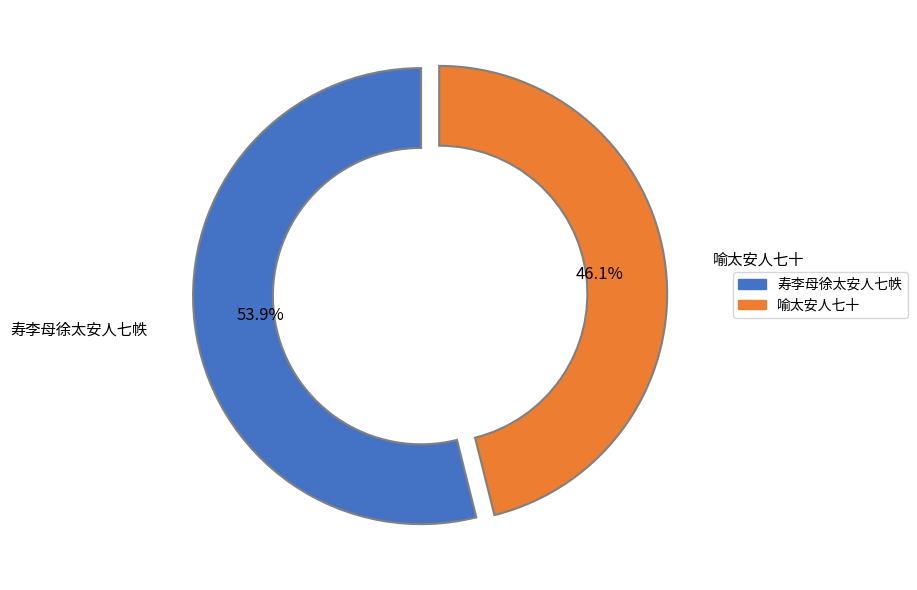

The 寿李母徐太安人七帙 slice represents 46% of the pie. True or false?

False